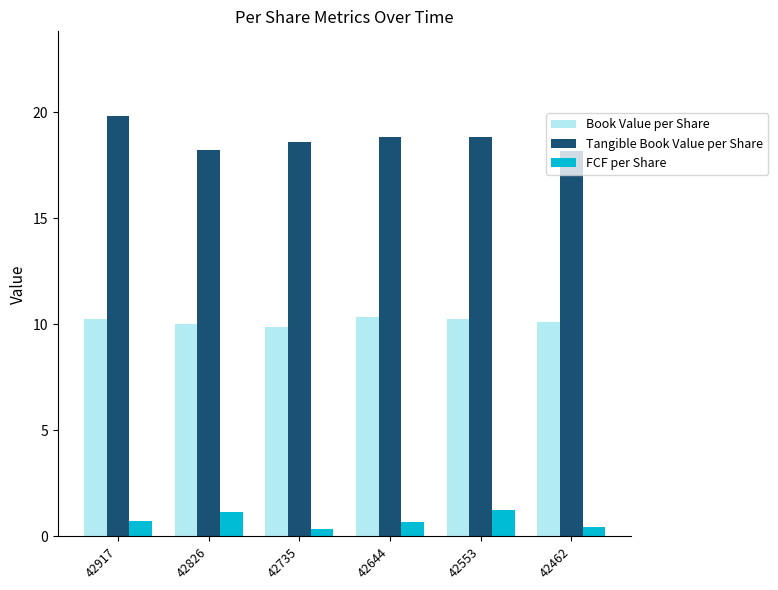

What is the total value across all series at 42917?

30.8